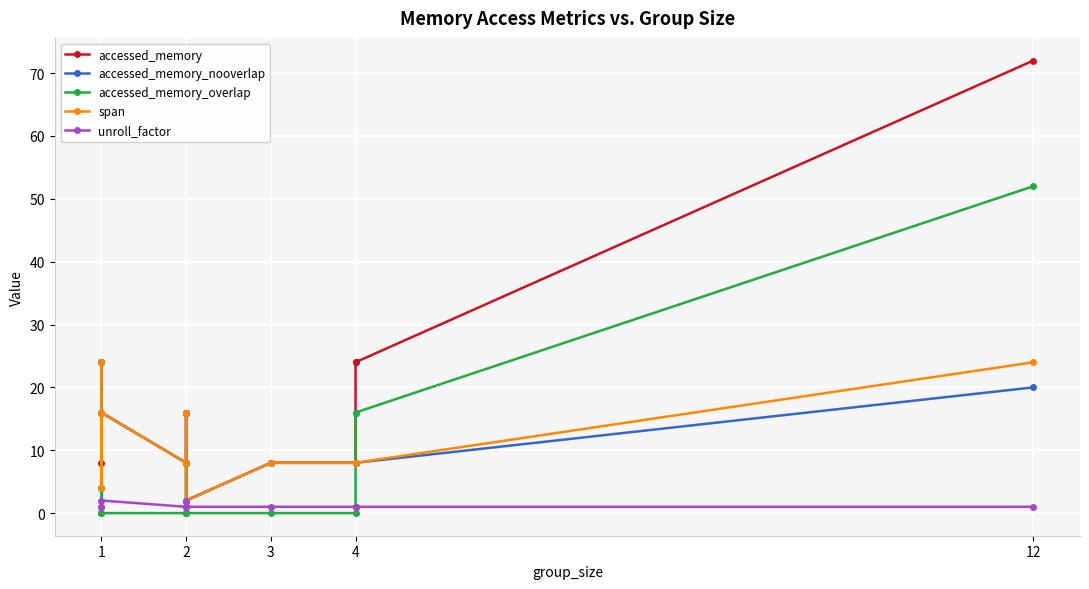

What is the difference between the second highest and second lowest values in the accessed_memory_nooverlap series?

16